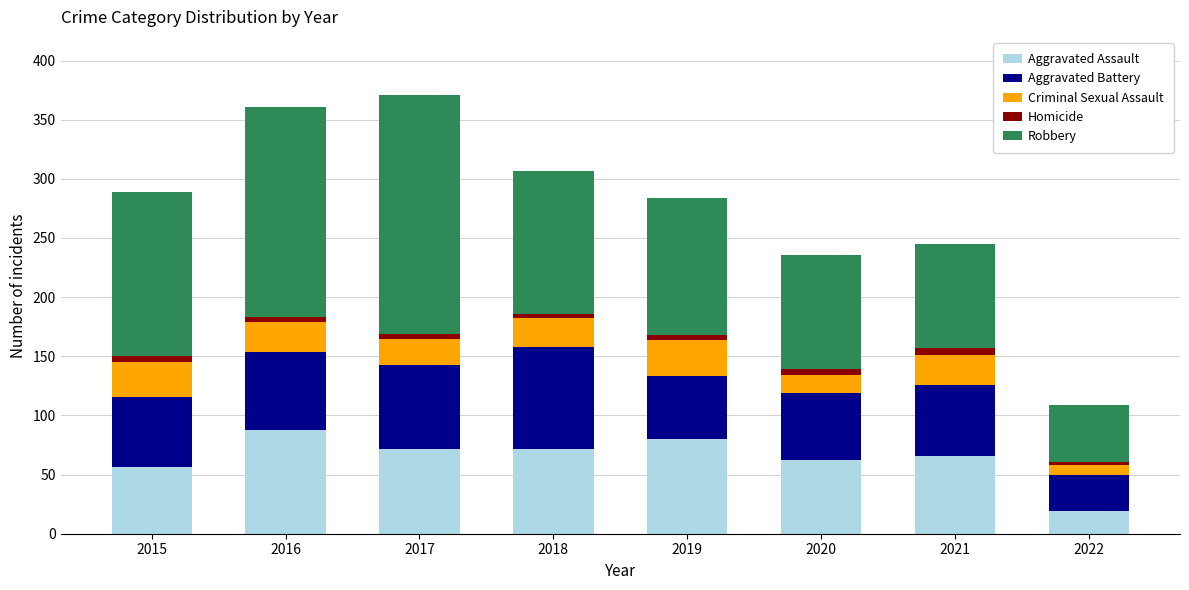

What is the highest value of the Aggravated Assault series?

88